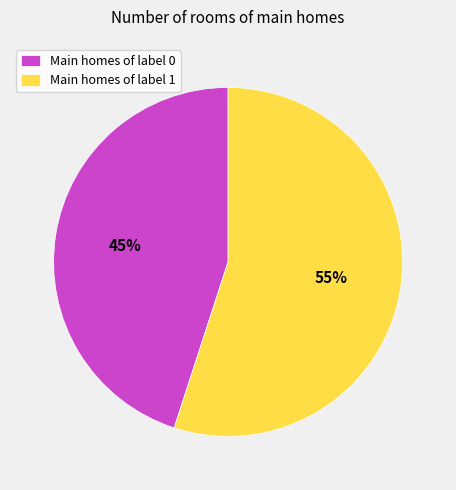

Do Main homes of label 1 and Main homes of label 0 together represent more than half of the pie?

Yes